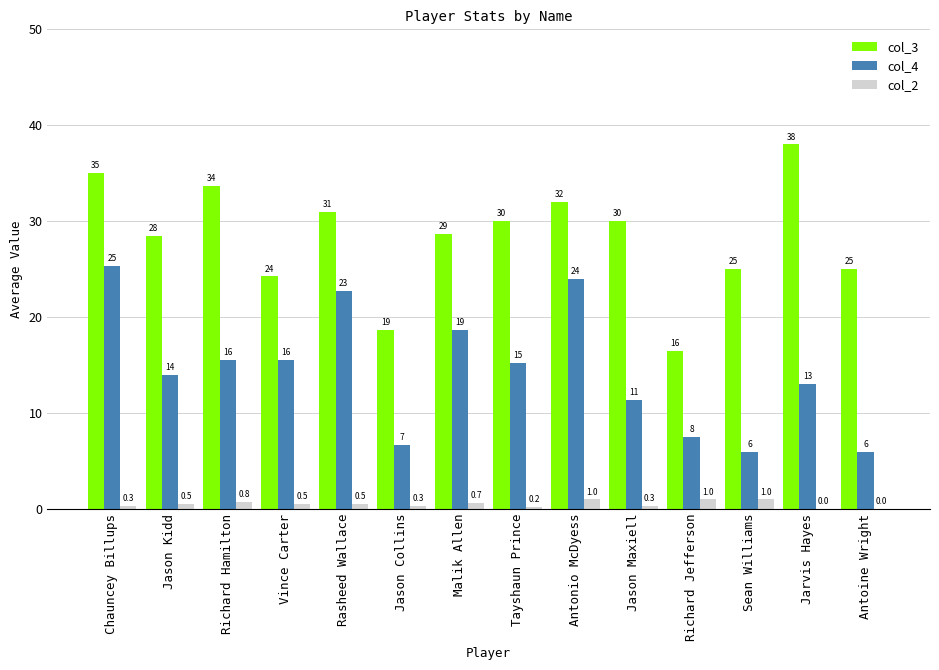

How many groups of bars are there?

14